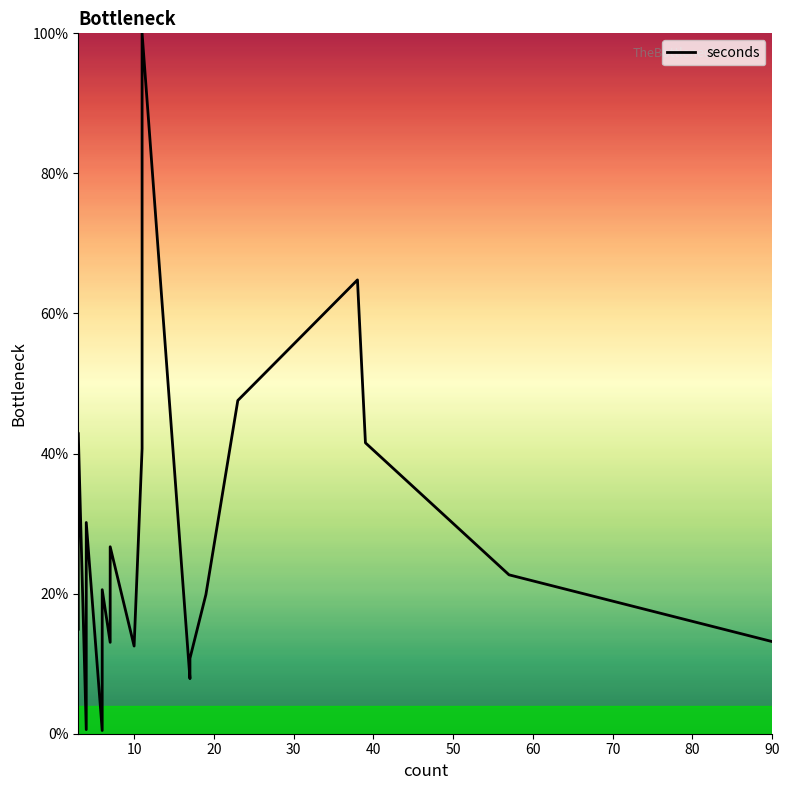

How many categories are shown in the chart?

20